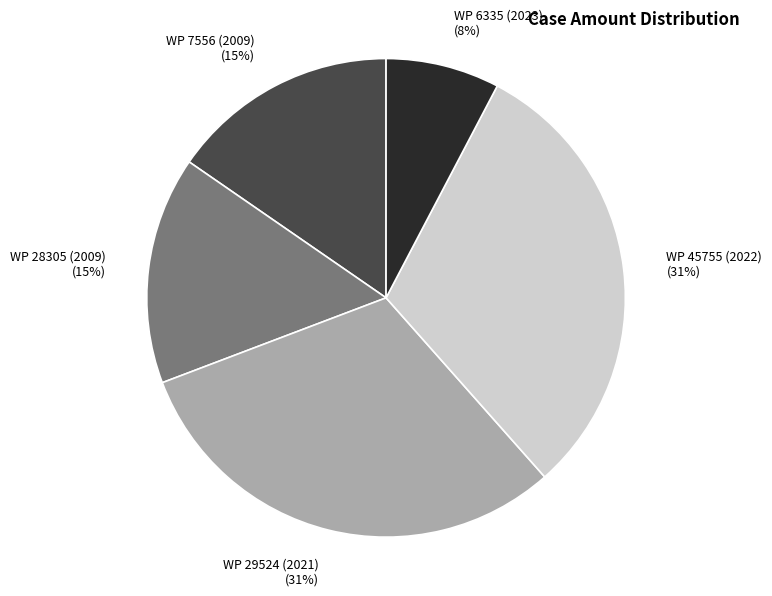

True or false: WP 28305 (2009) accounts for 15% of the total.

True